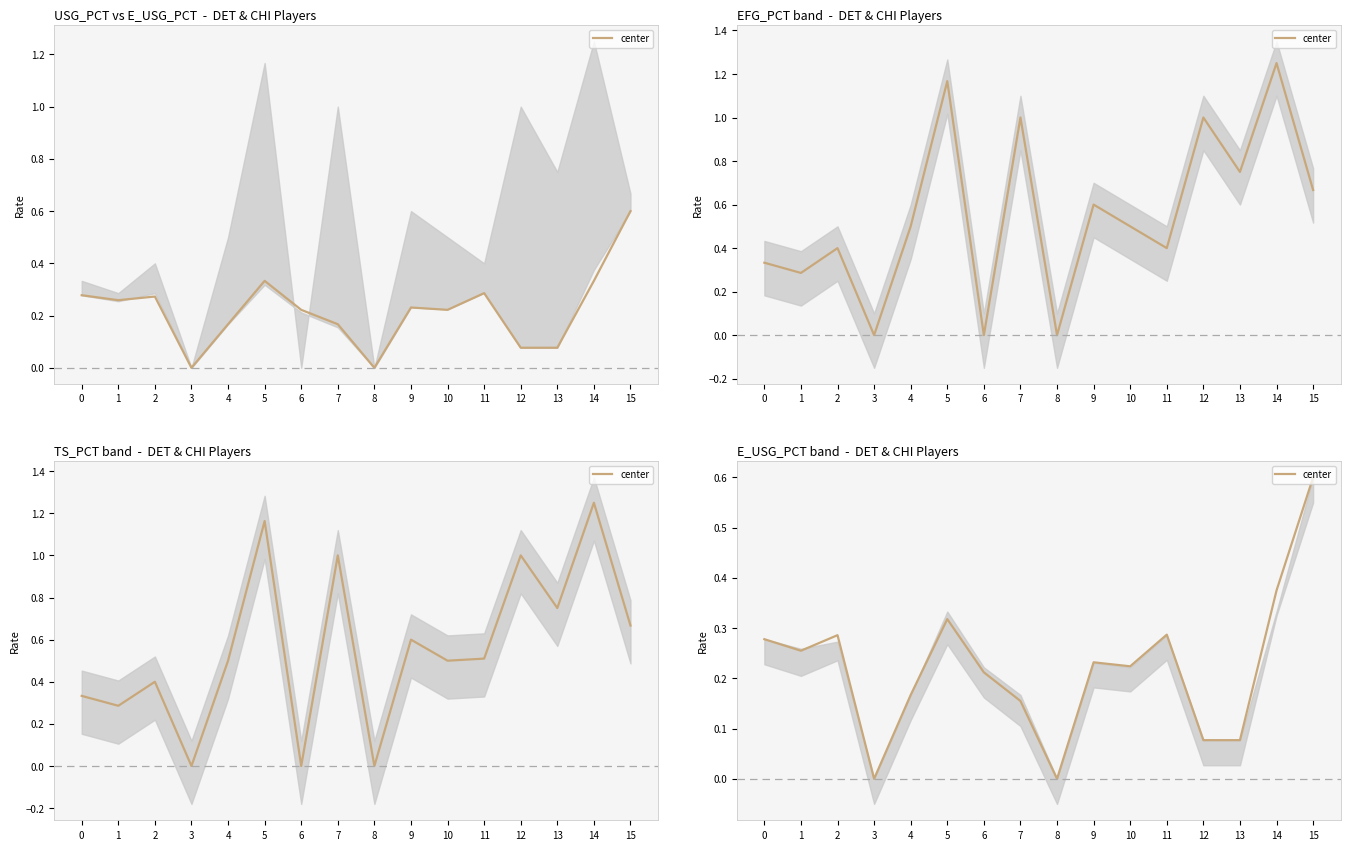

How many points are higher than both their immediate neighbors (excluding endpoints)?

4